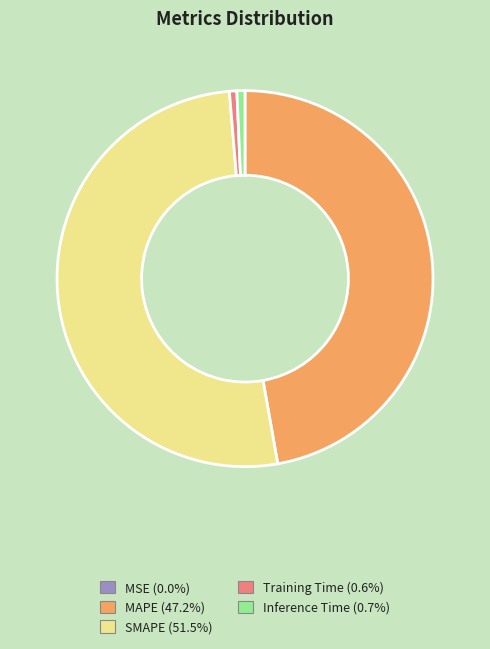

Combined, do Training Time and Inference Time account for over 50%?

No